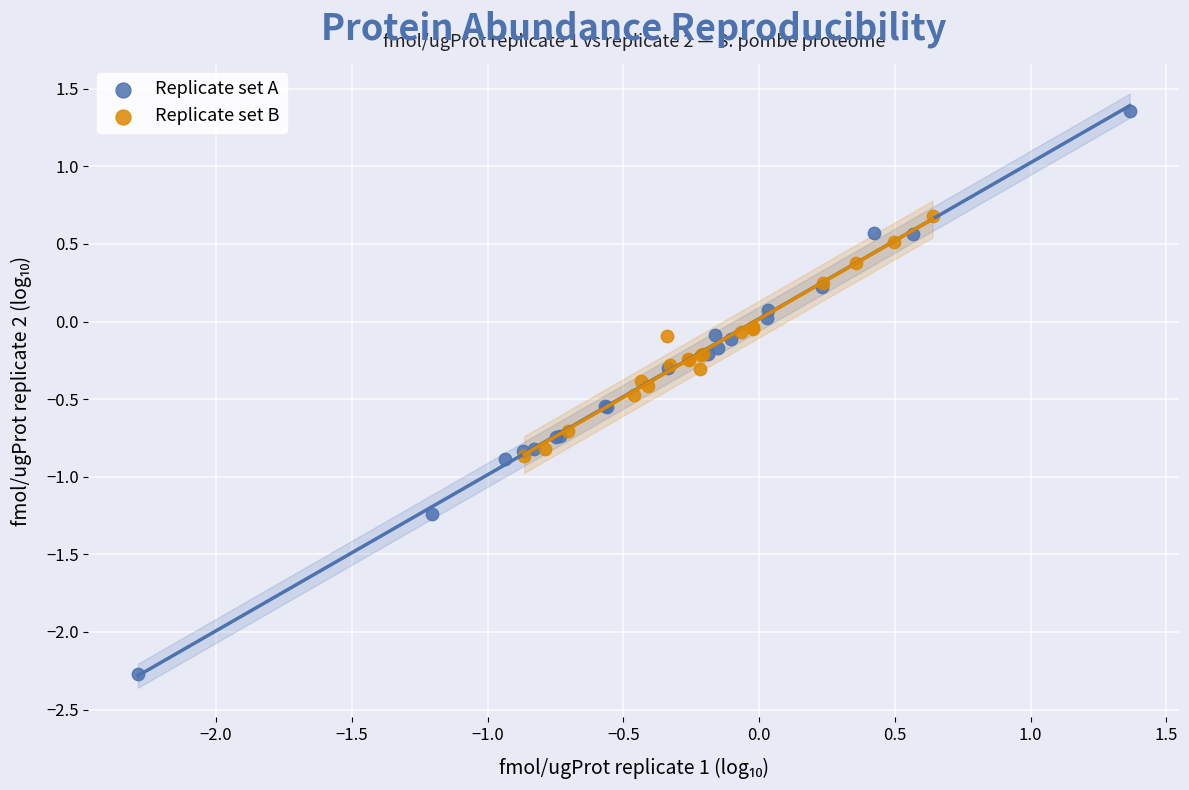

Which series reaches the minimum Y coordinate?

Replicate set A